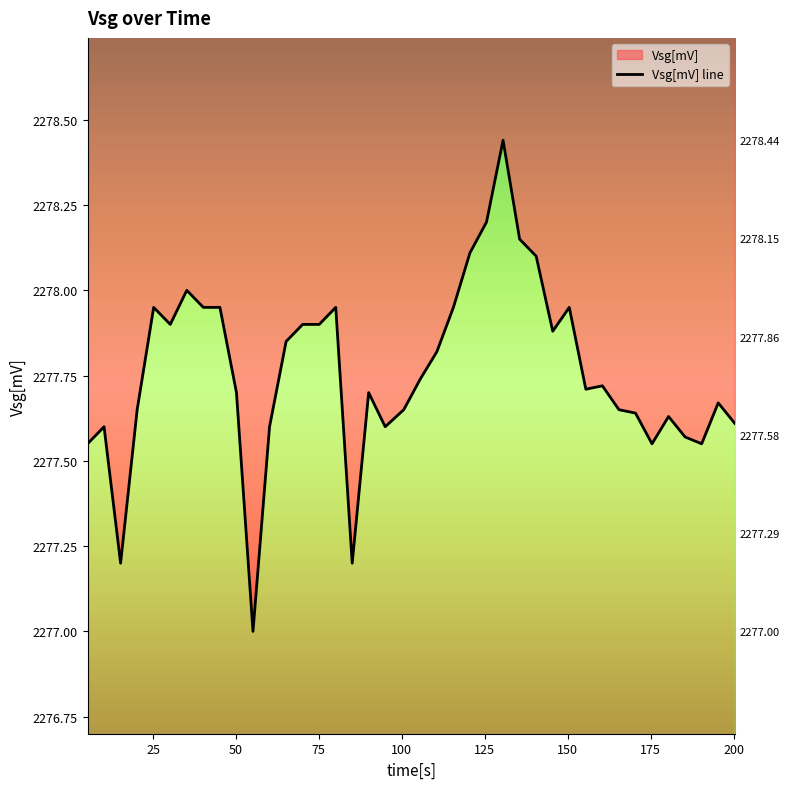

What is the value of the 21st point from the left?

2277.7